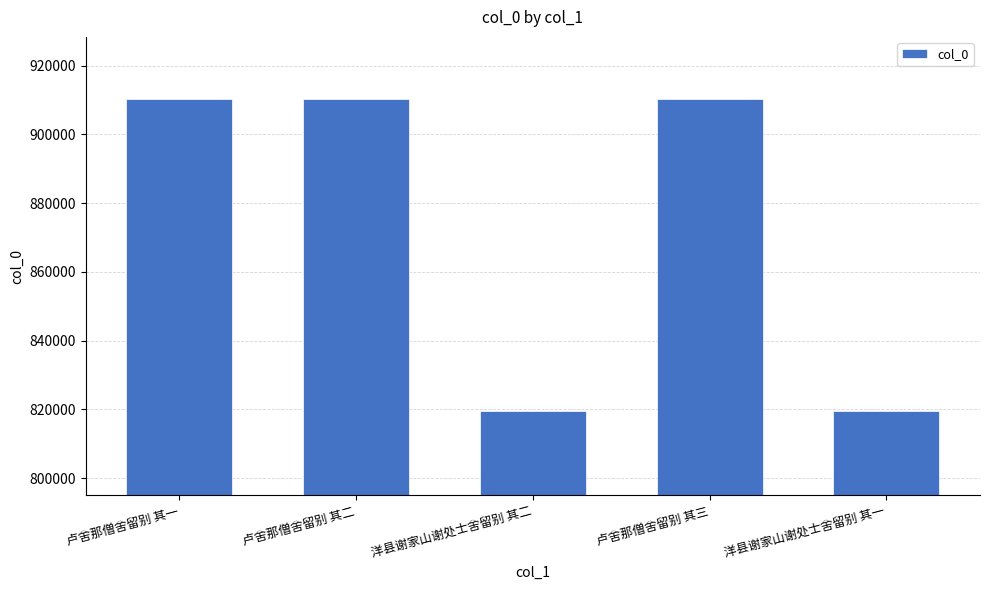

What is the approximate value at 卢舍那僧舍留别 其二?

910173